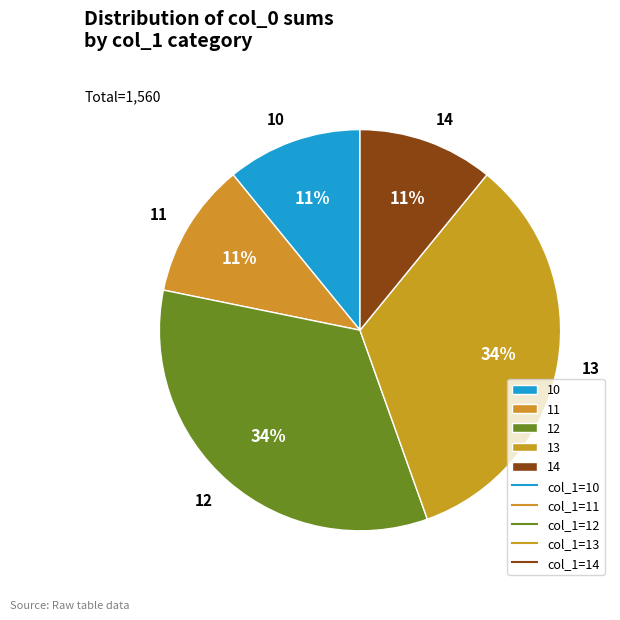

Do 14 and 13 together represent more than half of the pie?

No